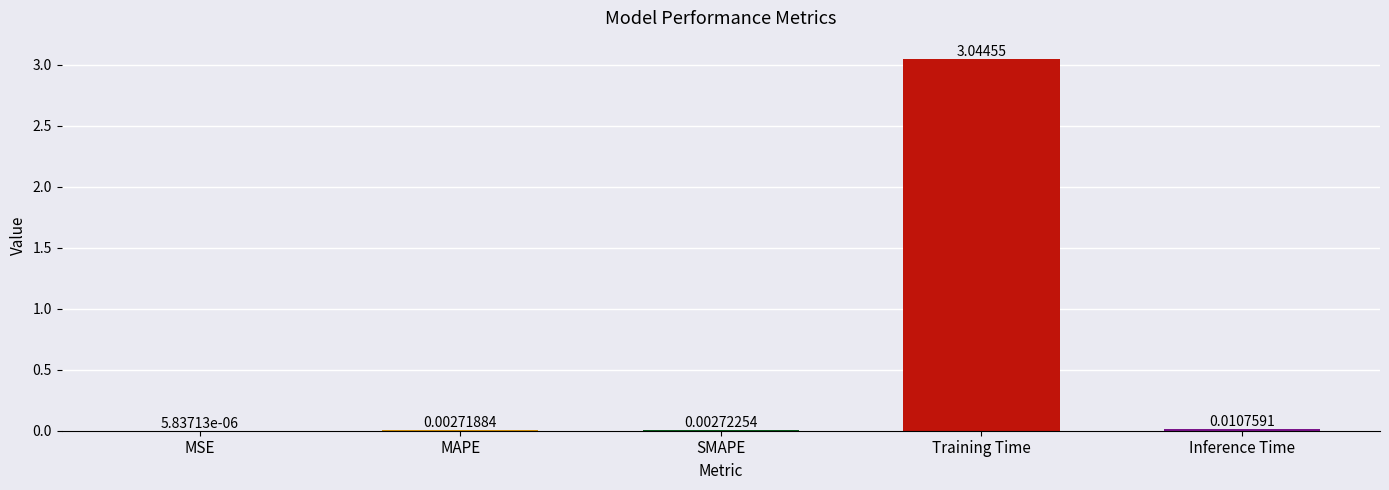

Which has a higher value, MAPE or MSE?

MAPE